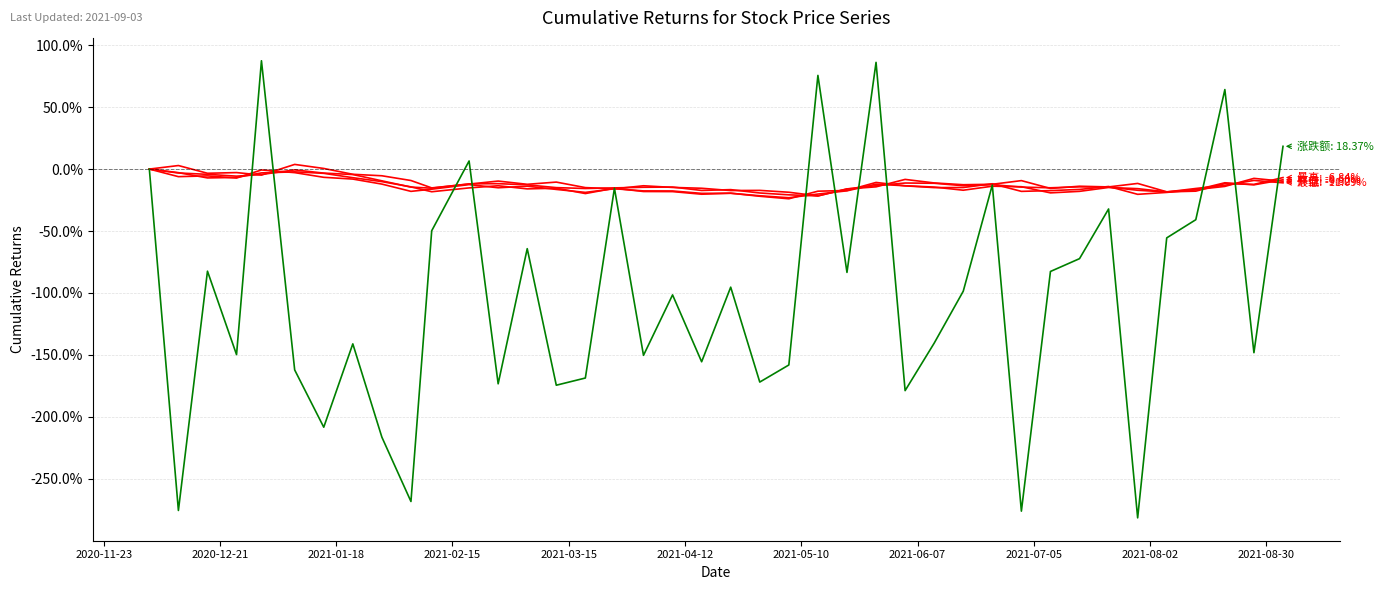

Is this an area chart (filled region under the line)?

No